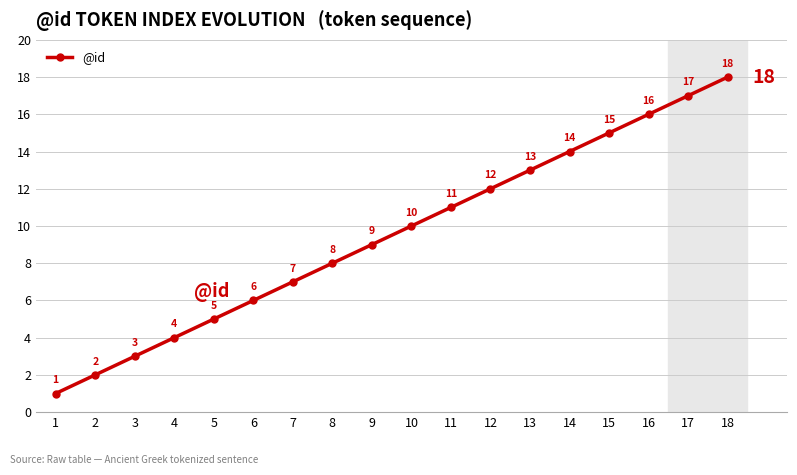

What is the smallest value displayed?

1